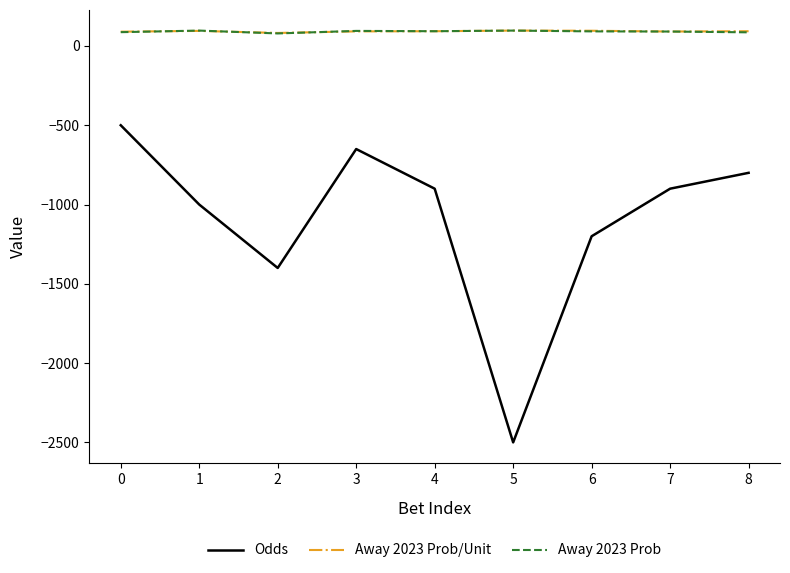

How many values in the Odds series exceed -900?

3